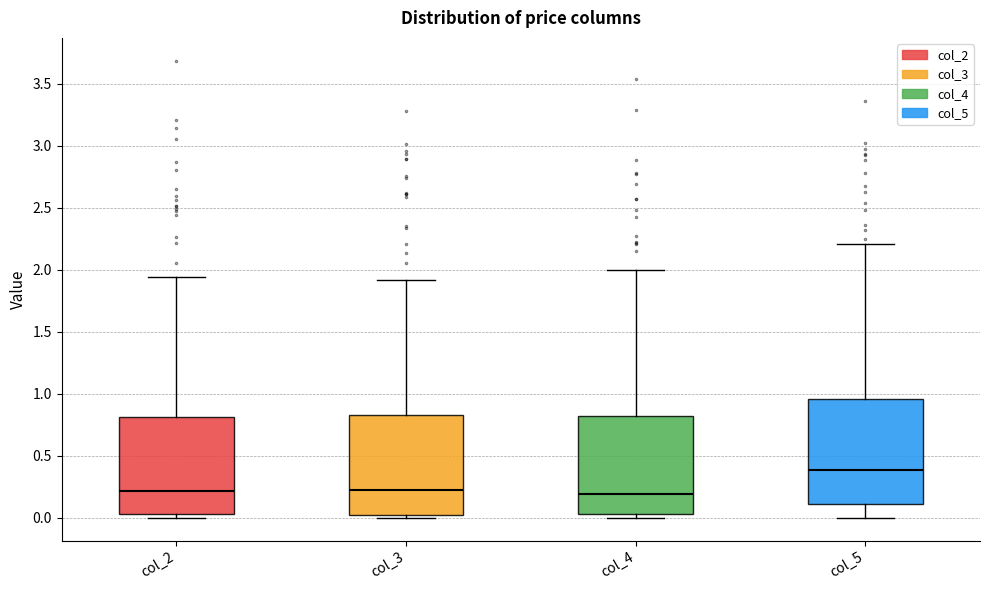

Where is the upper edge of the box for col_3 on the y-axis? The values are not printed on the chart, so give them approximately, as read against the axis.

0.85